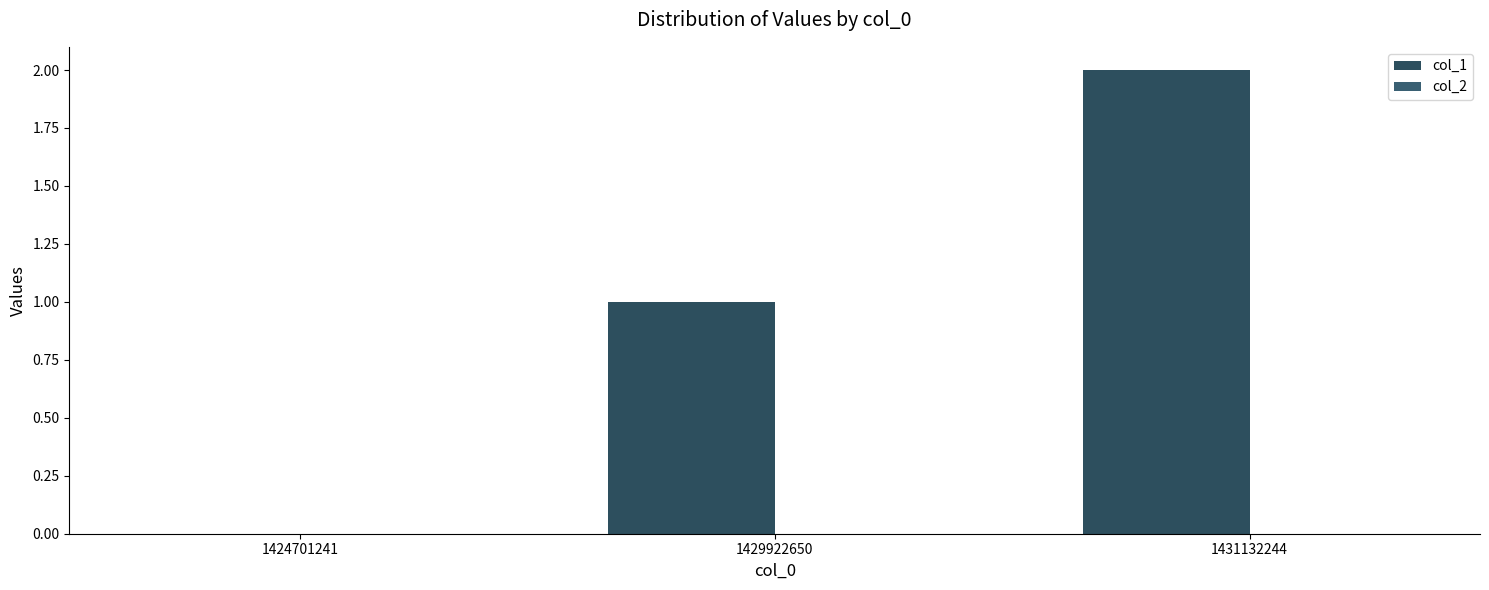

Count the number of data series in this chart.

1